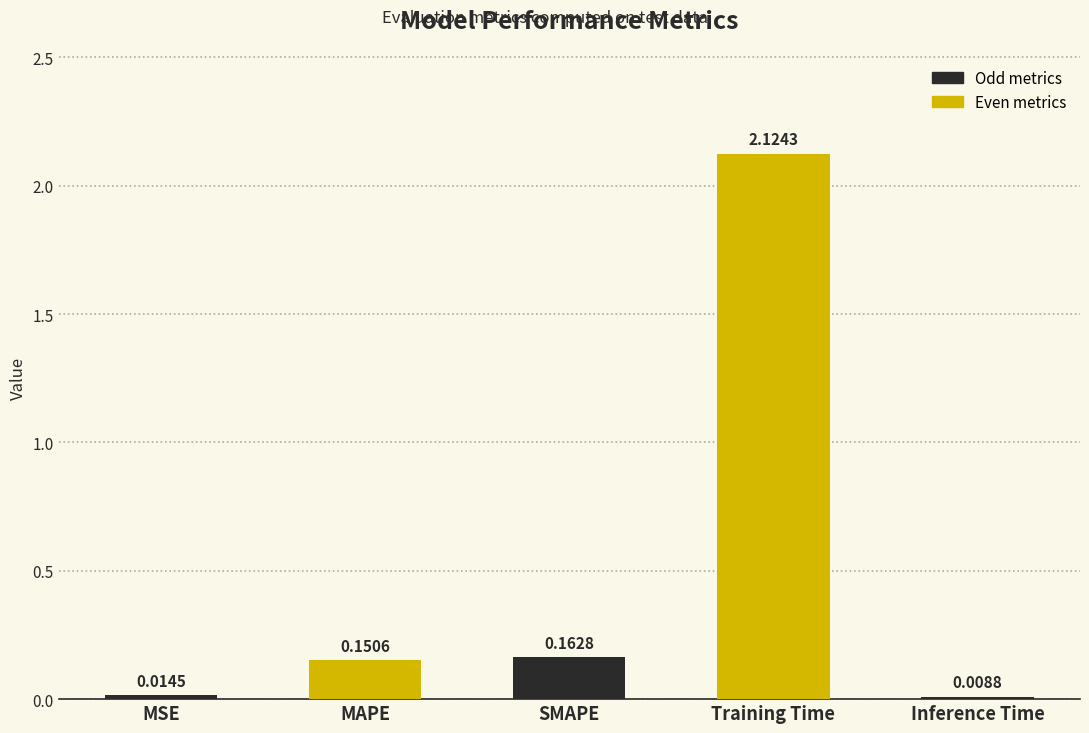

Between MAPE and Training Time, which is larger?

Training Time